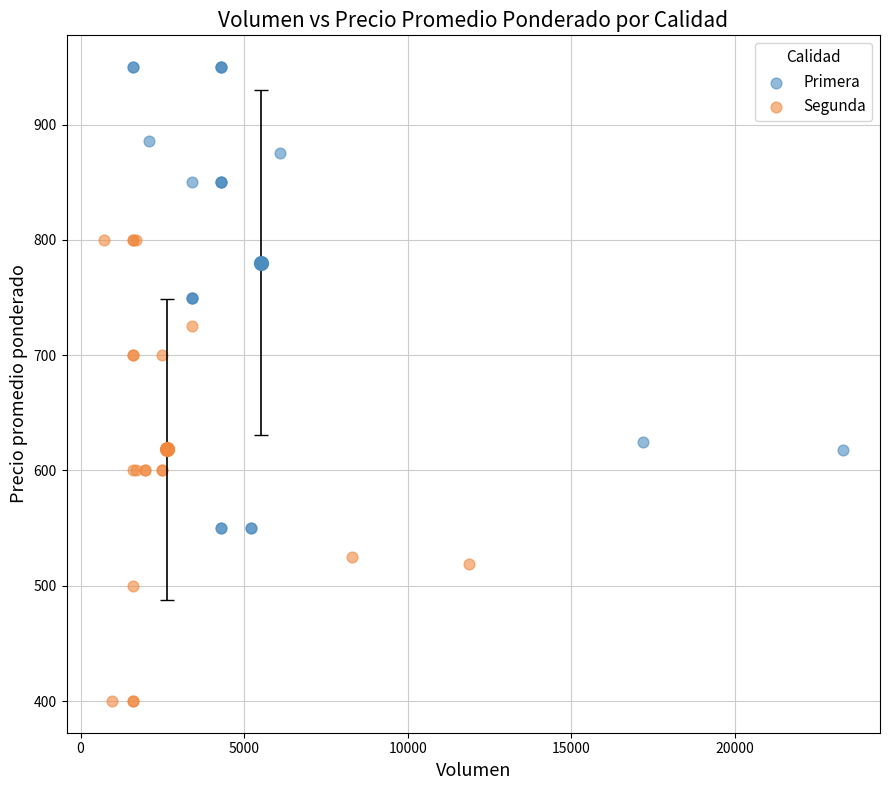

Which series contains the lowest Y value?

Segunda